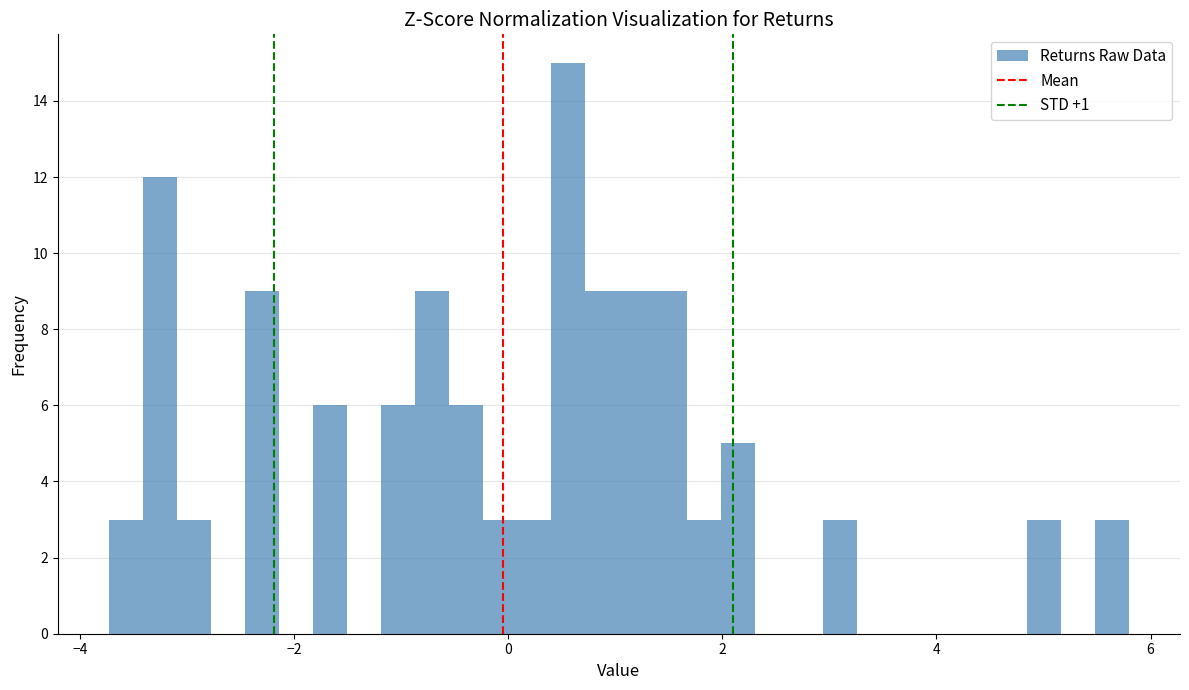

Around what value on the x-axis is the tallest bar? Give the approximate position of its centre, as read against the axis.

0.6